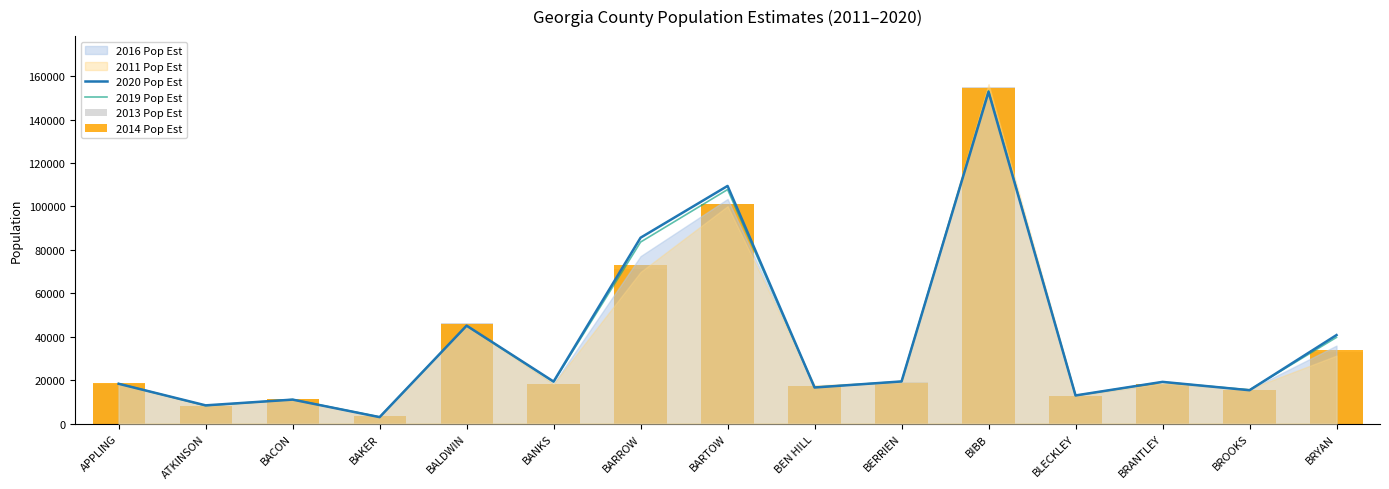

Is the value of 2014 Pop Est at BAKER greater than the value of 2013 Pop Est at BACON?

No